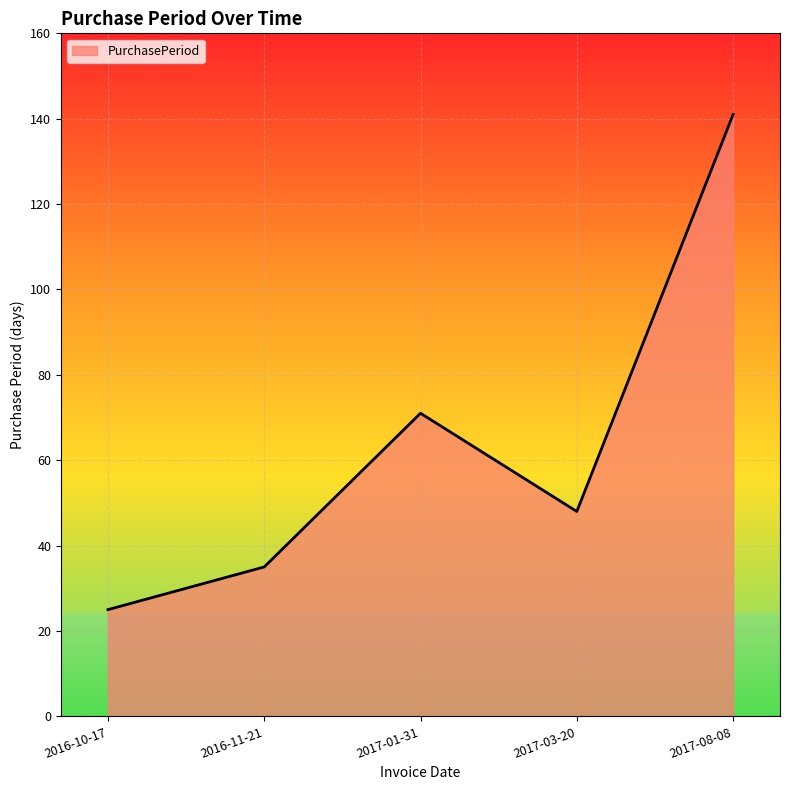

The value at 2016-11-21 is 13. True or false?

False